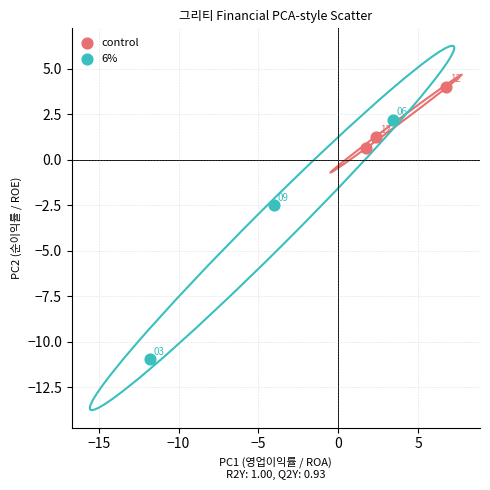

What are all the series names shown in the legend?

control, 6%